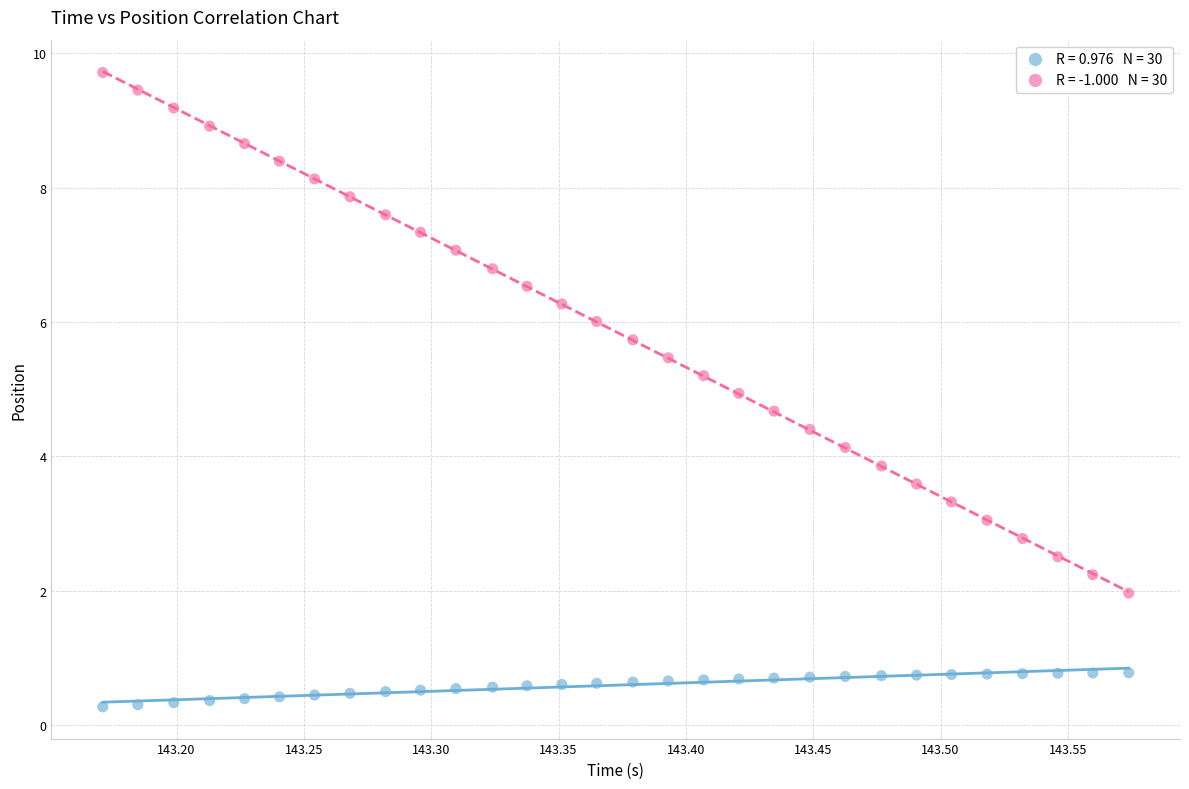

Across all data points, what is the range of X values (max minus min)?

0.4